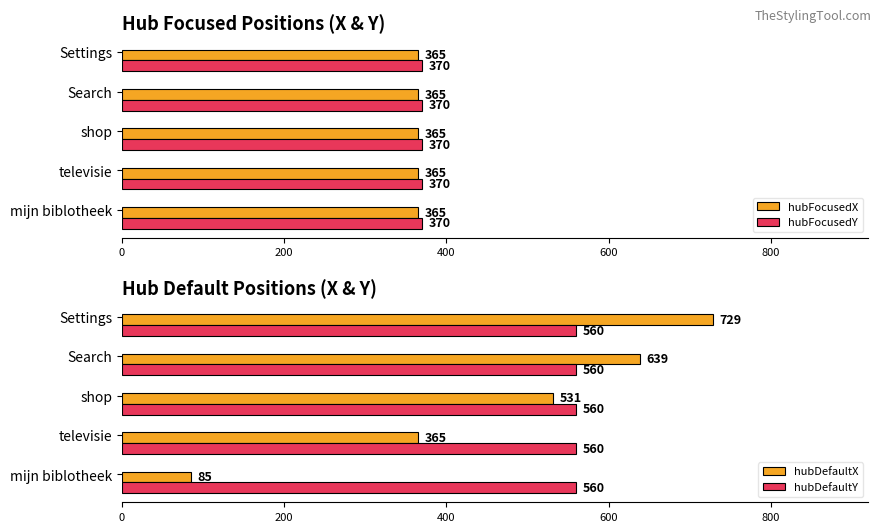

Count the number of categories in the chart.

5